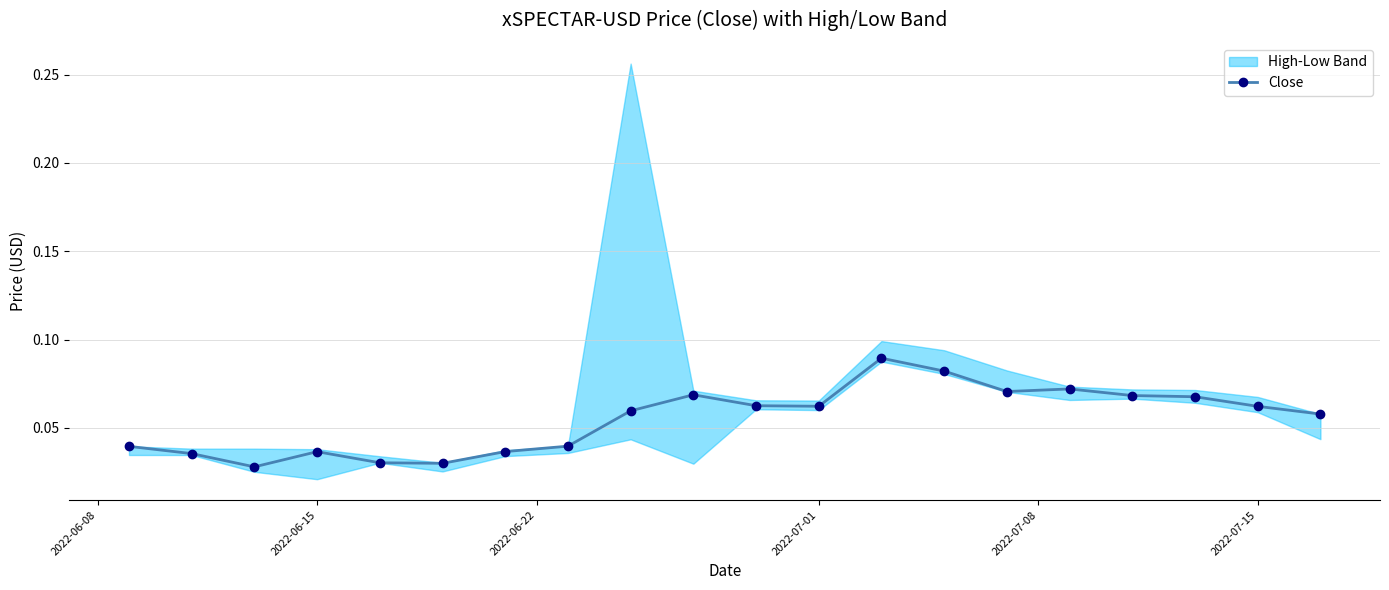

Does the chart display data point markers on the line(s)?

Yes